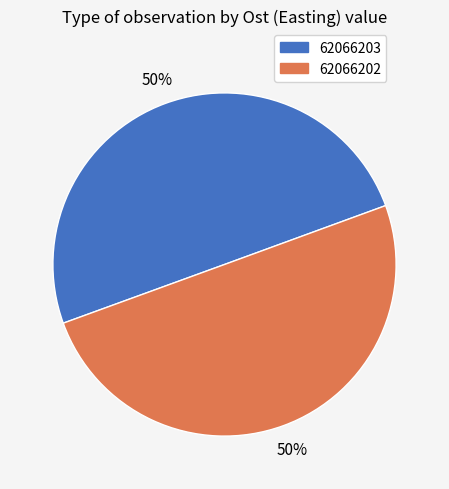

Approximately how many times larger is the value at 62066202 compared to 62066203?

1.0